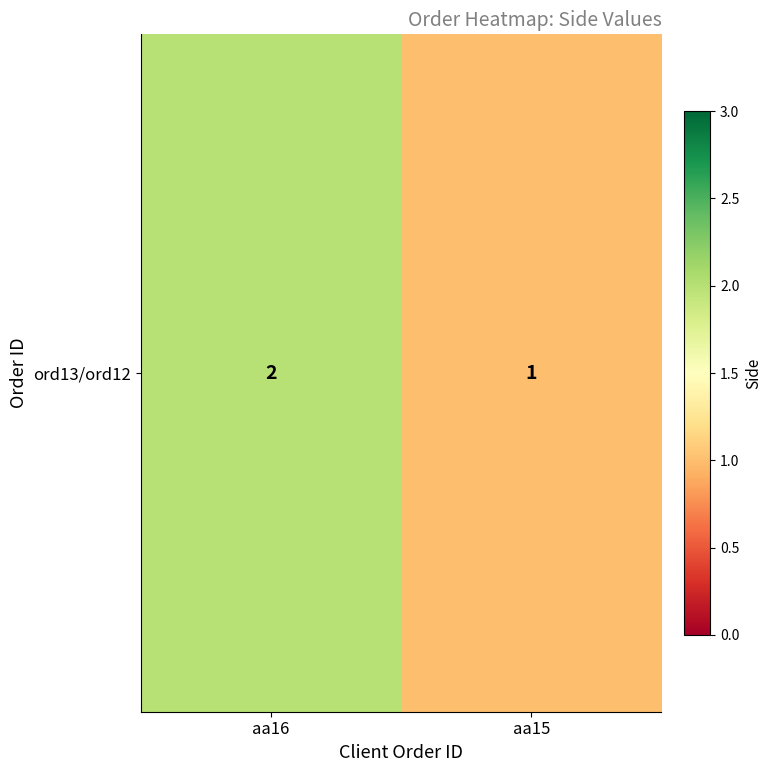

What is the approximate value at aa16?

2